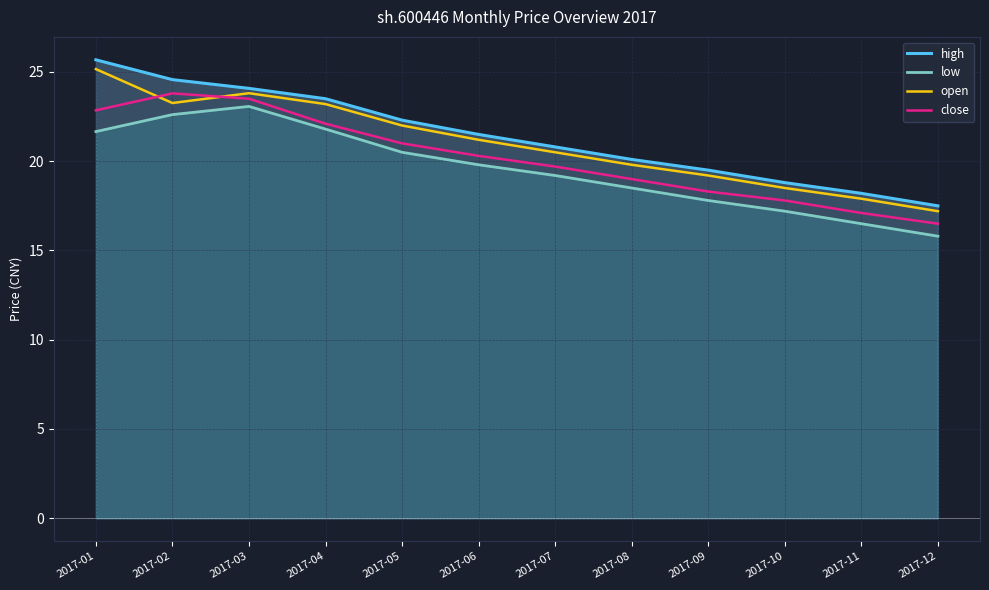

Which series has the largest total across all categories?

high